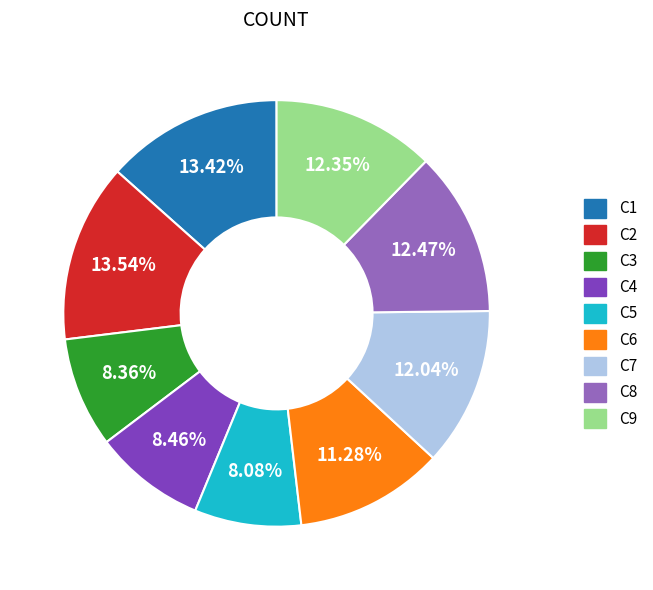

Is there any slice that represents more than half of the pie?

No